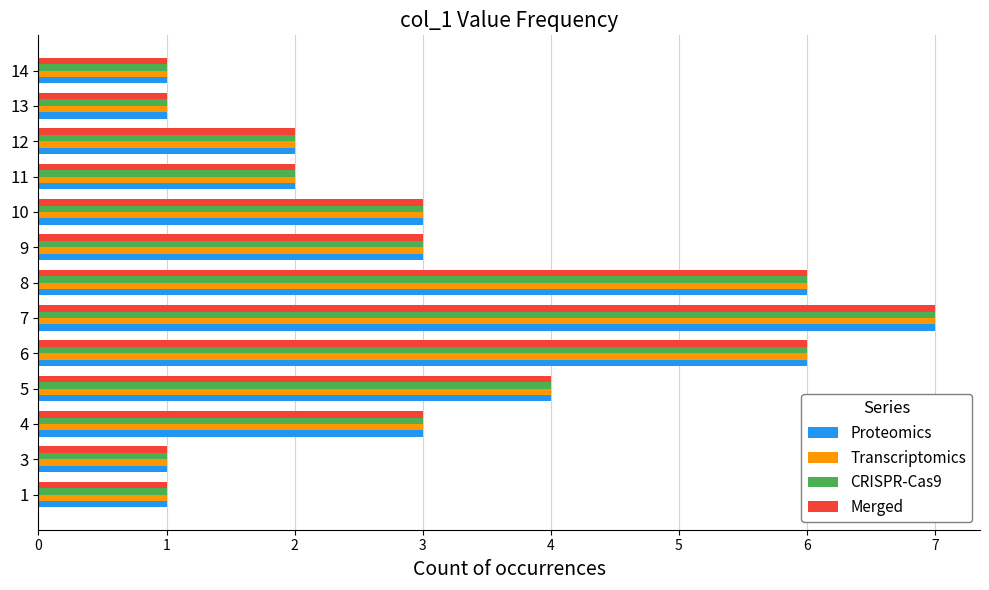

What is the smallest value displayed?

1